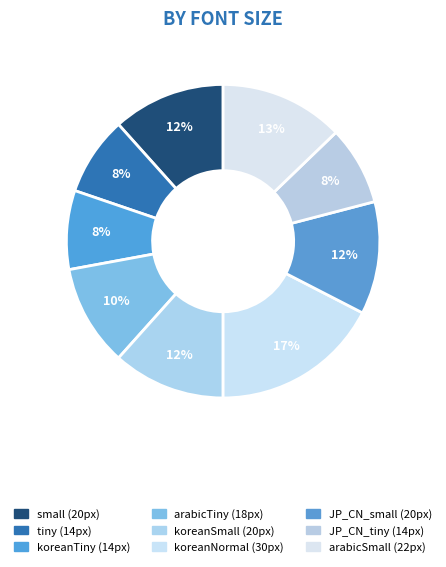

How many segments does this pie chart have?

9